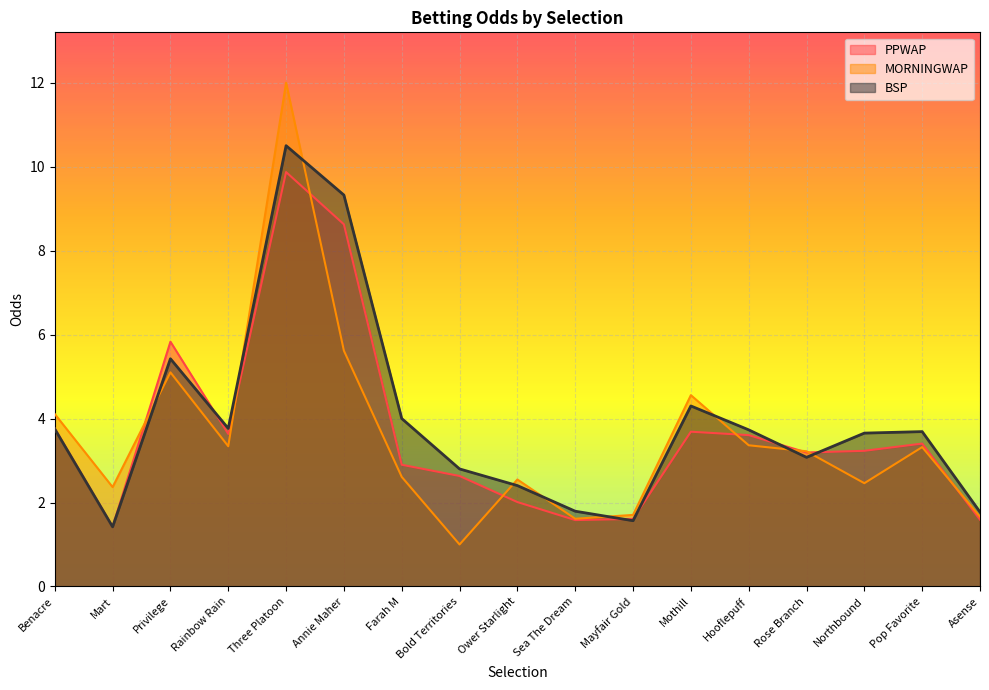

What is the average value of the PPWAP series?

3.7